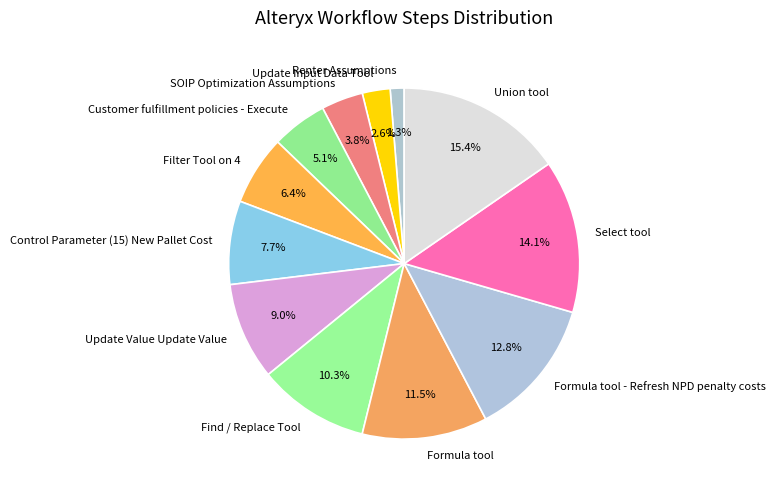

To the nearest percent, what is the combined percentage of SOIP Optimization Assumptions and Filter Tool on 4?

10%